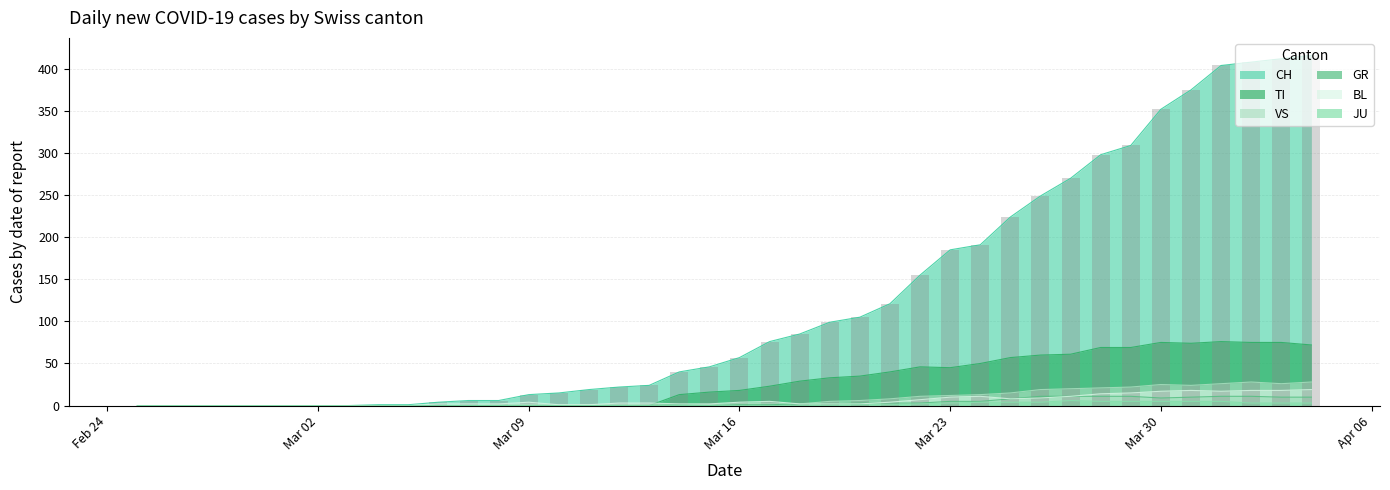

What are all the series names shown in the legend?

CH, TI, GR, JU, VS, BL